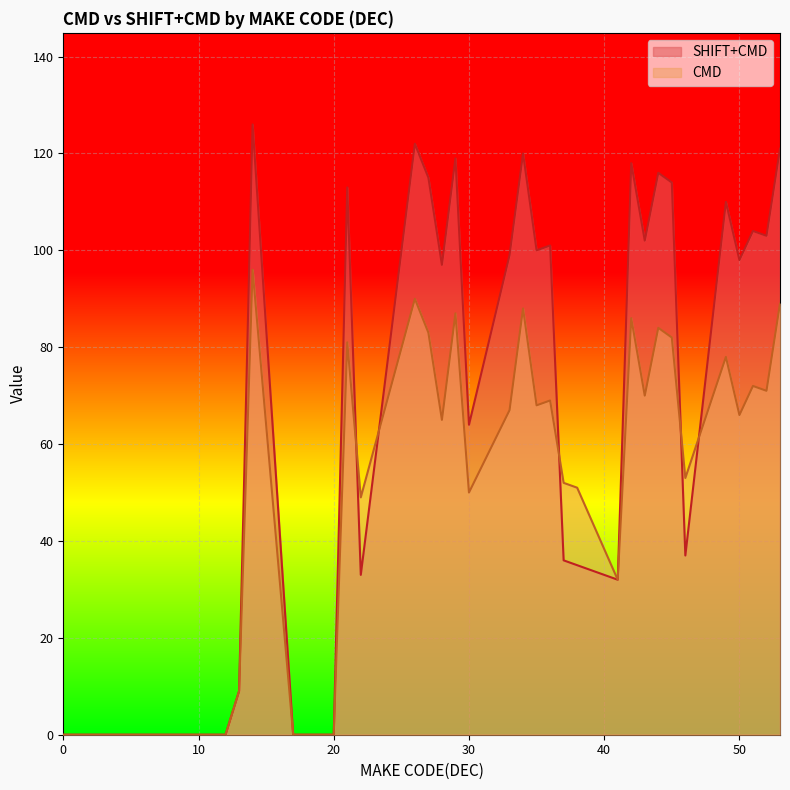

Which series has the largest range (max minus min)?

SHIFT+CMD